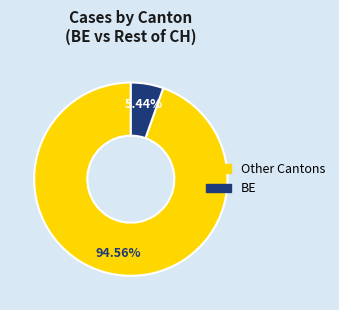

Is there a majority slice in this chart?

Yes